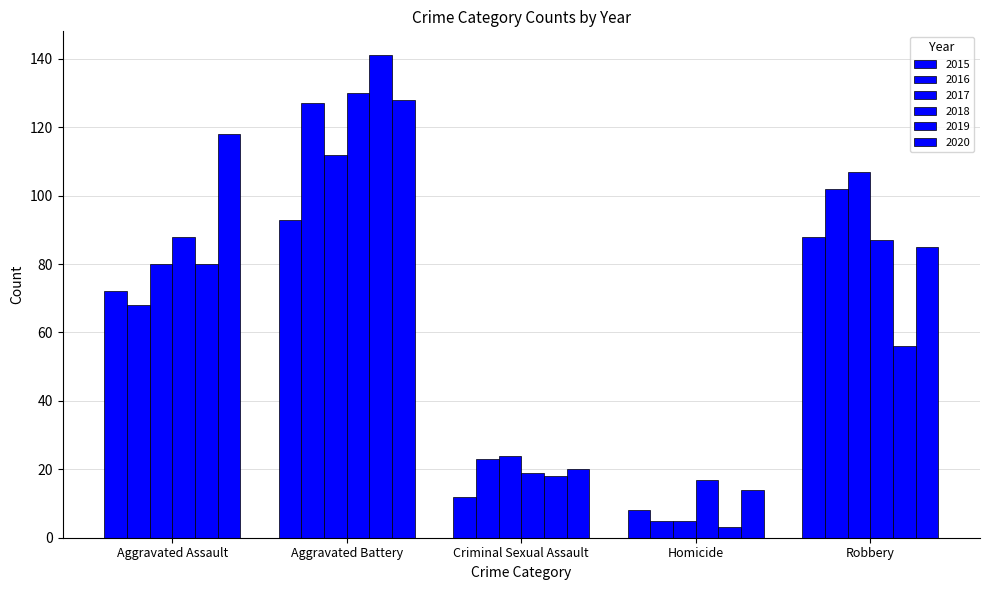

How many bars are there in total?

30